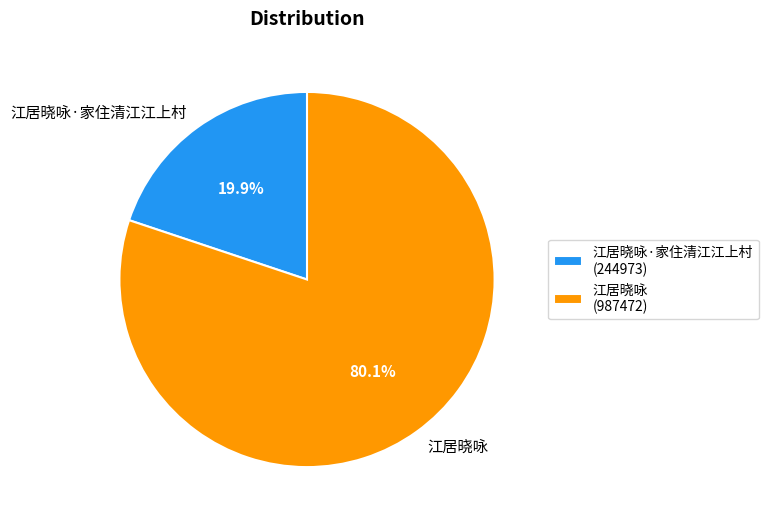

What percentage is the 江居晓咏·家住清江江上村 slice, to the nearest percent?

20%